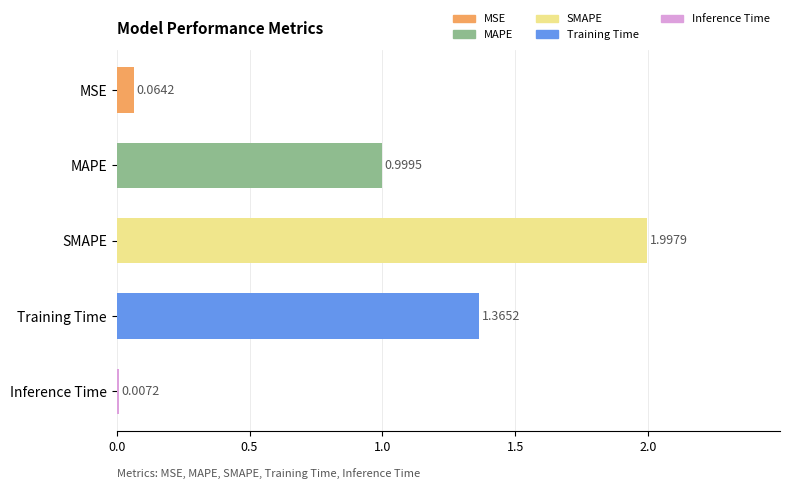

What is the sum of all values?

4.4